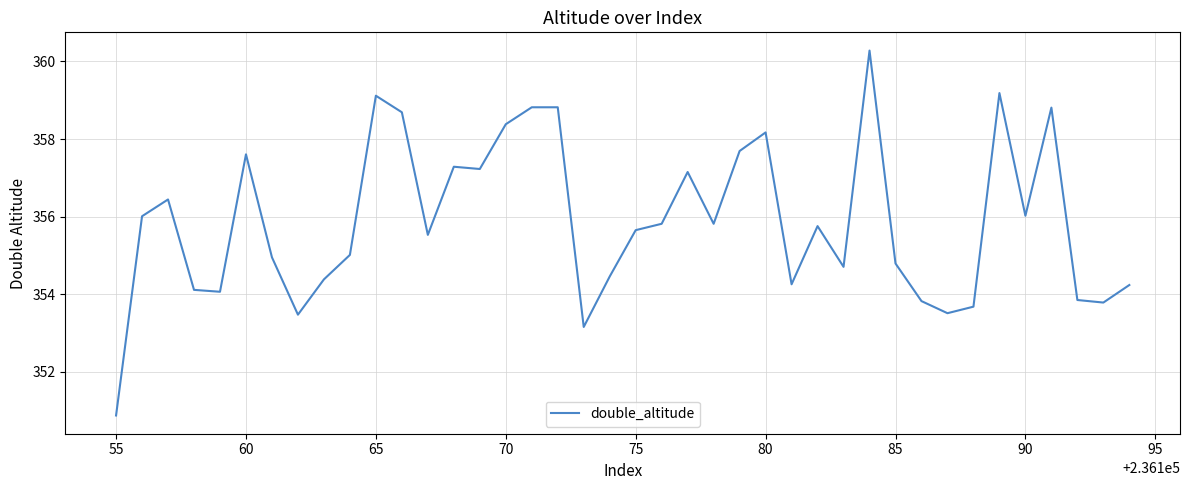

What is the greatest value displayed?

360.3